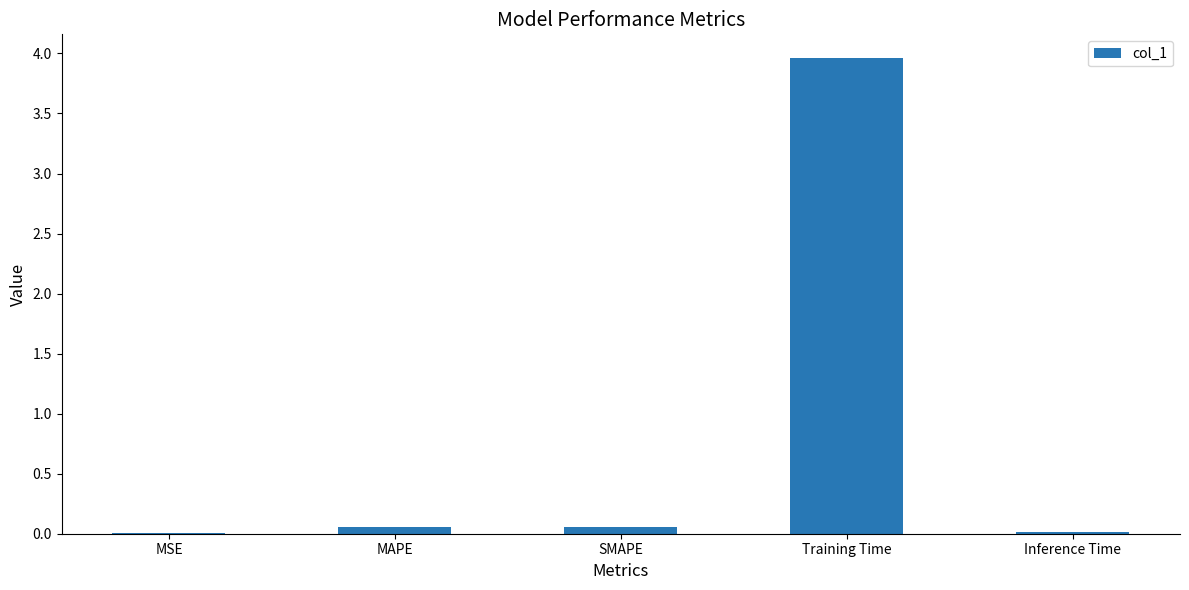

The value at Inference Time is 0.0. True or false?

True